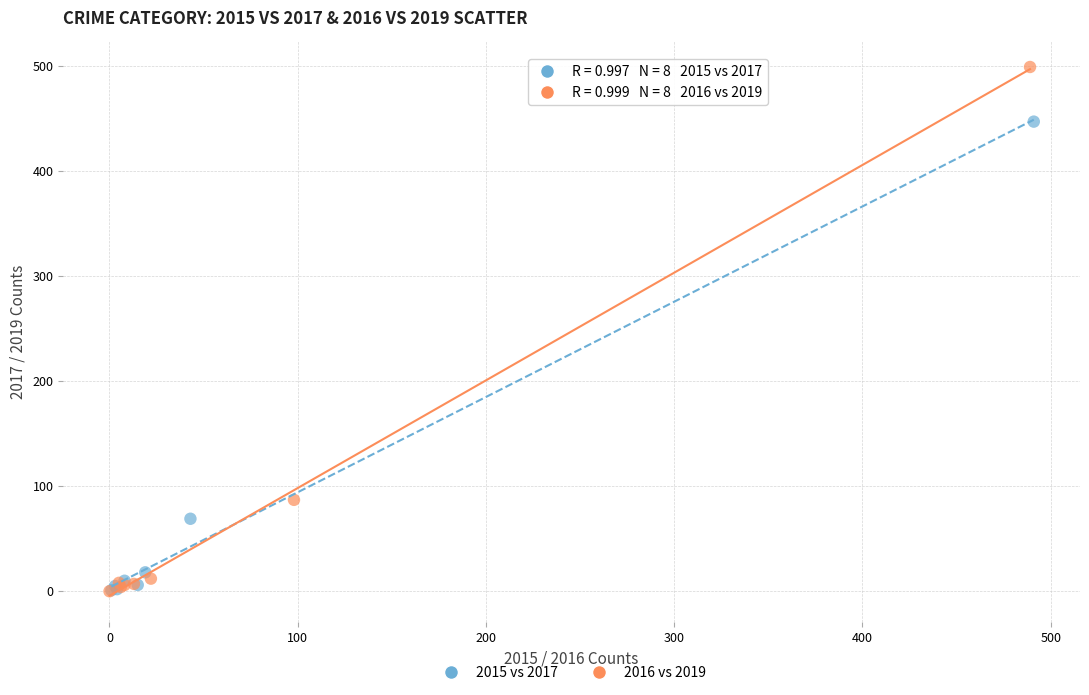

Which series contains the highest Y value?

2016 vs 2019